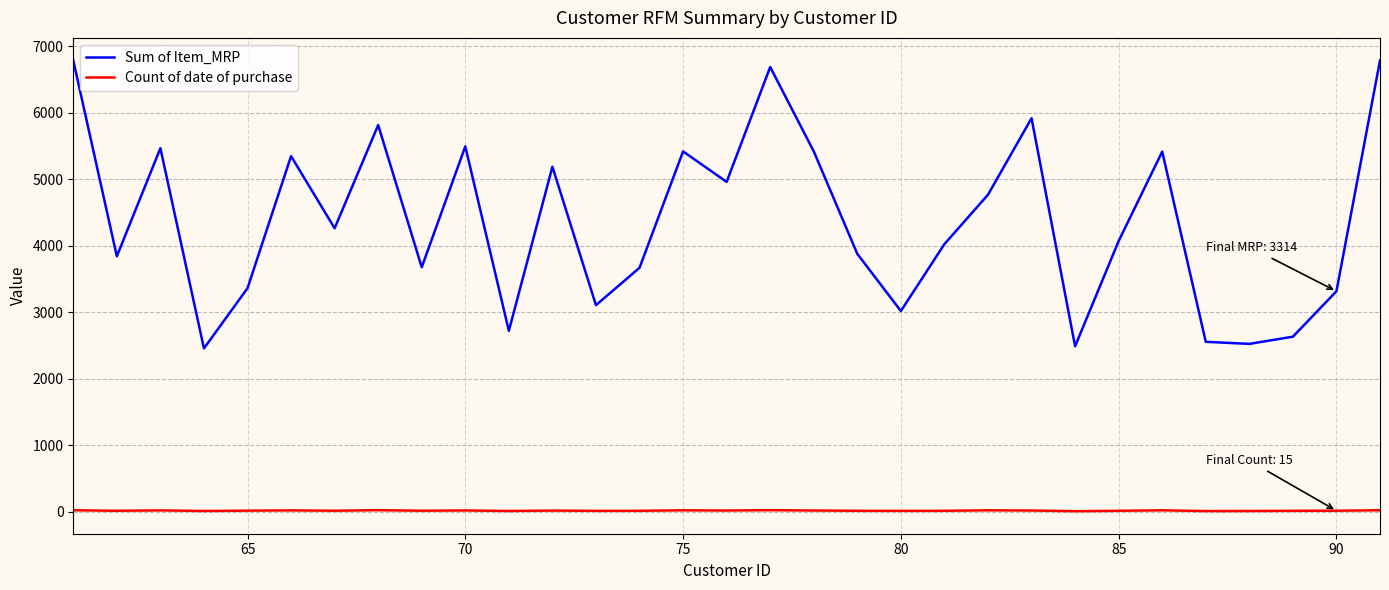

What is the lowest value of the Sum of Item_MRP series?

2455